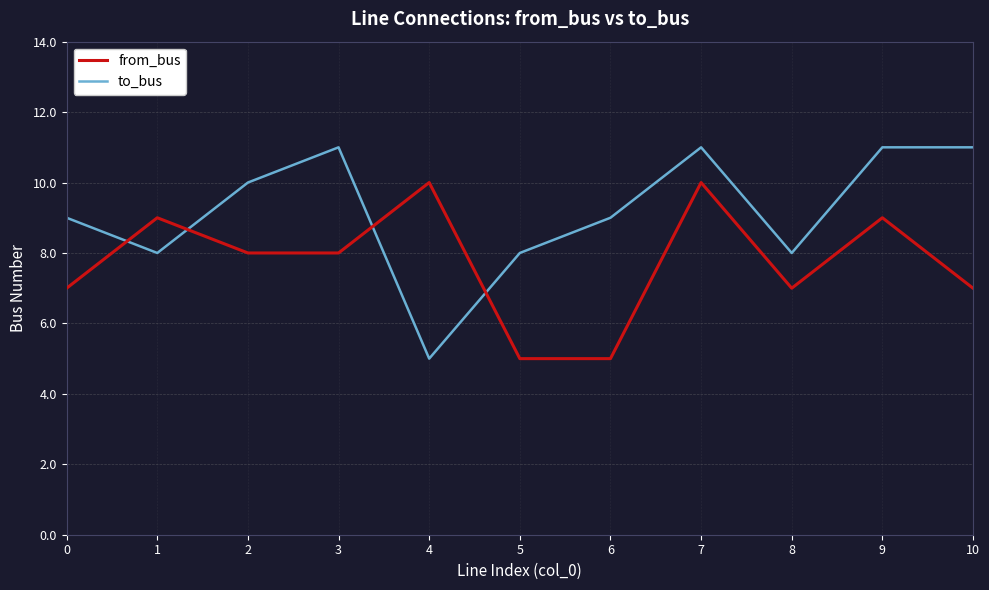

What is the maximum value shown in the chart?

11